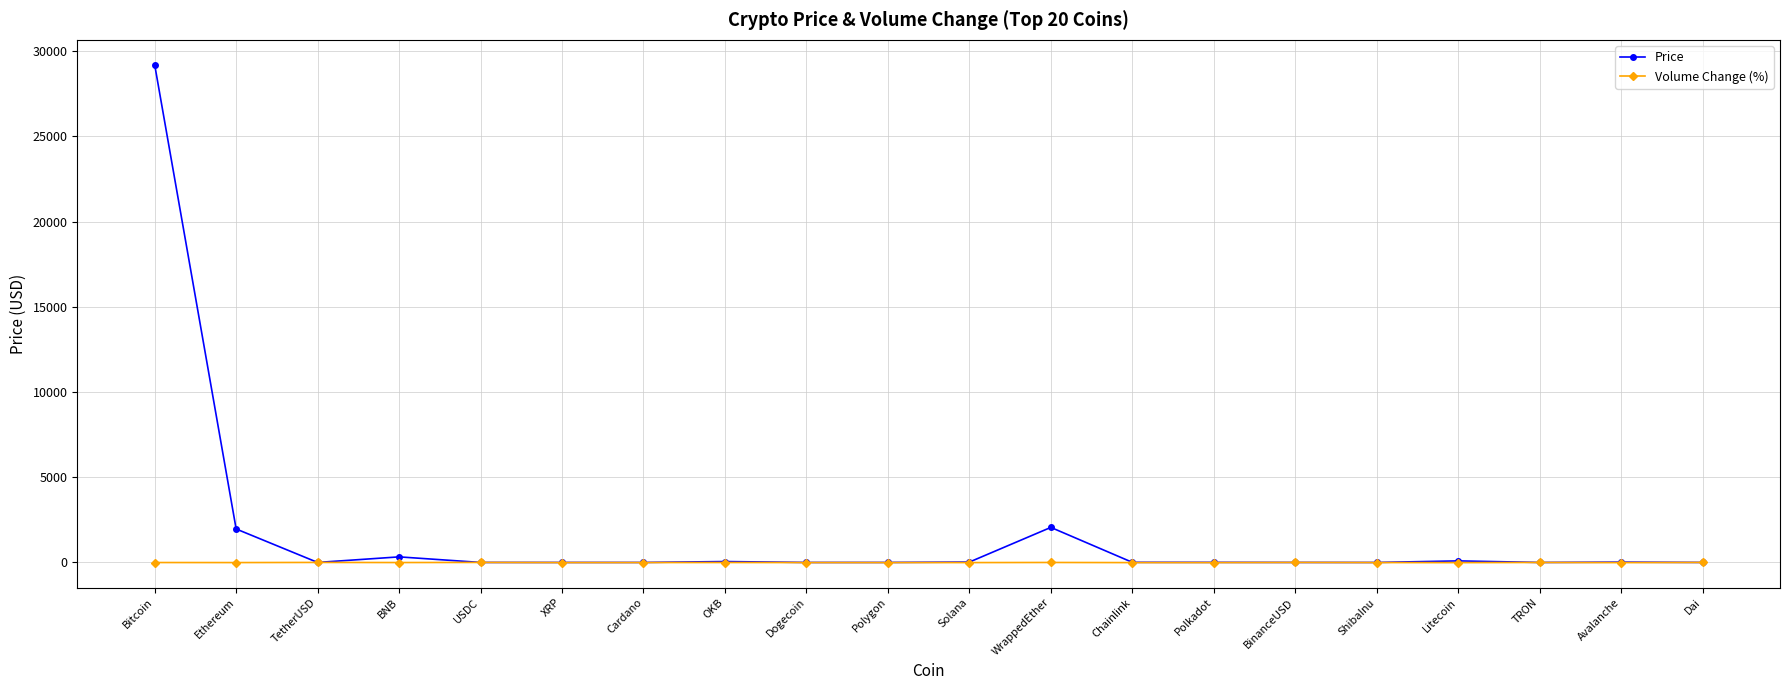

What is the maximum value shown in the chart?

29201.6